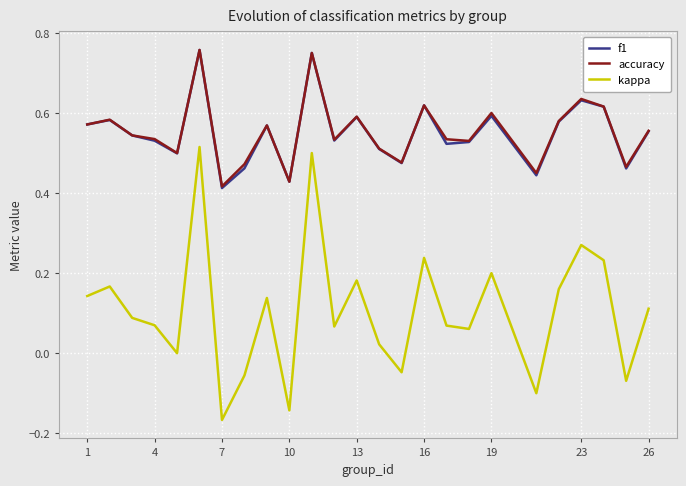

True or false: kappa and f1 intersect in this chart.

False